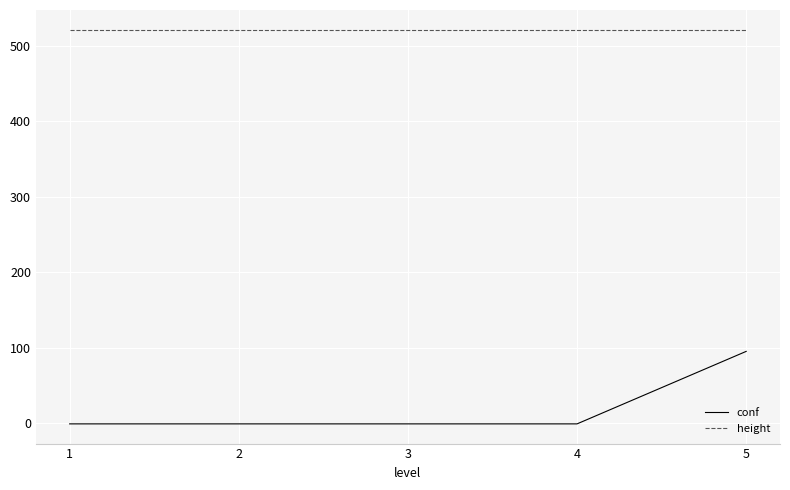

How many lines are shown in the chart?

2